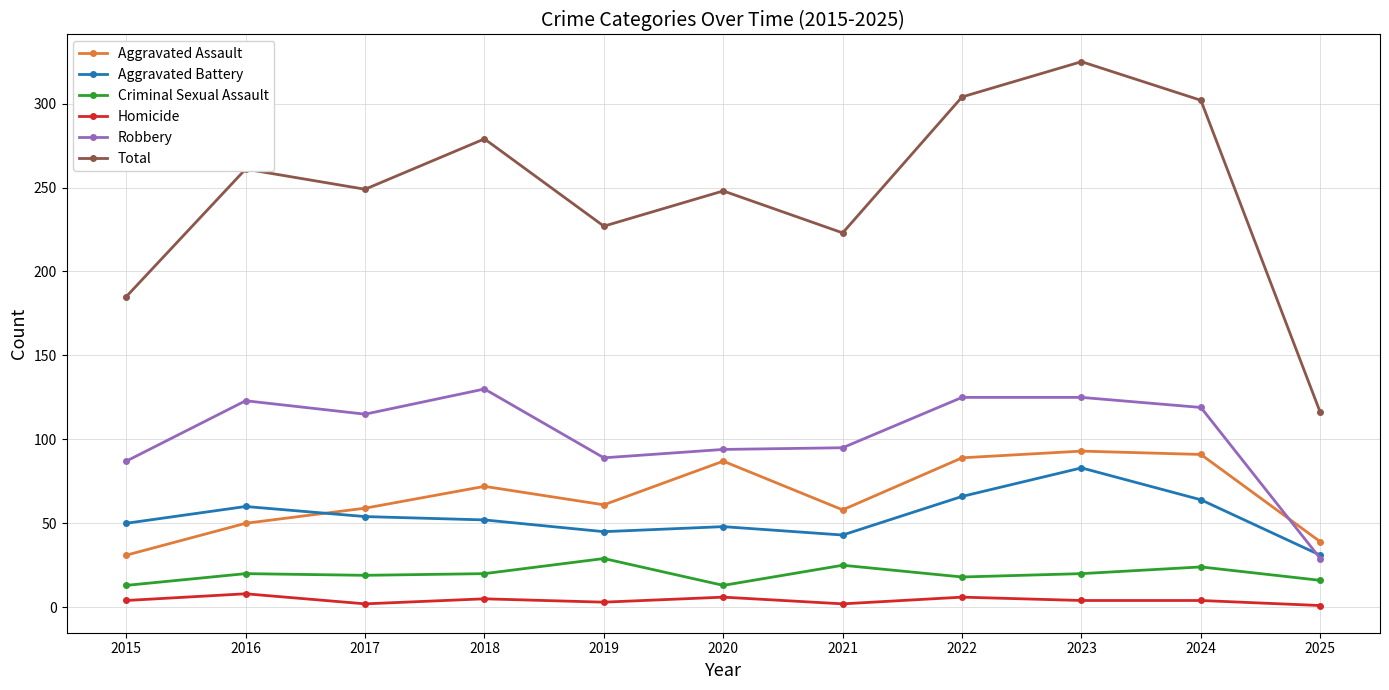

Which series has the widest spread of values?

Total